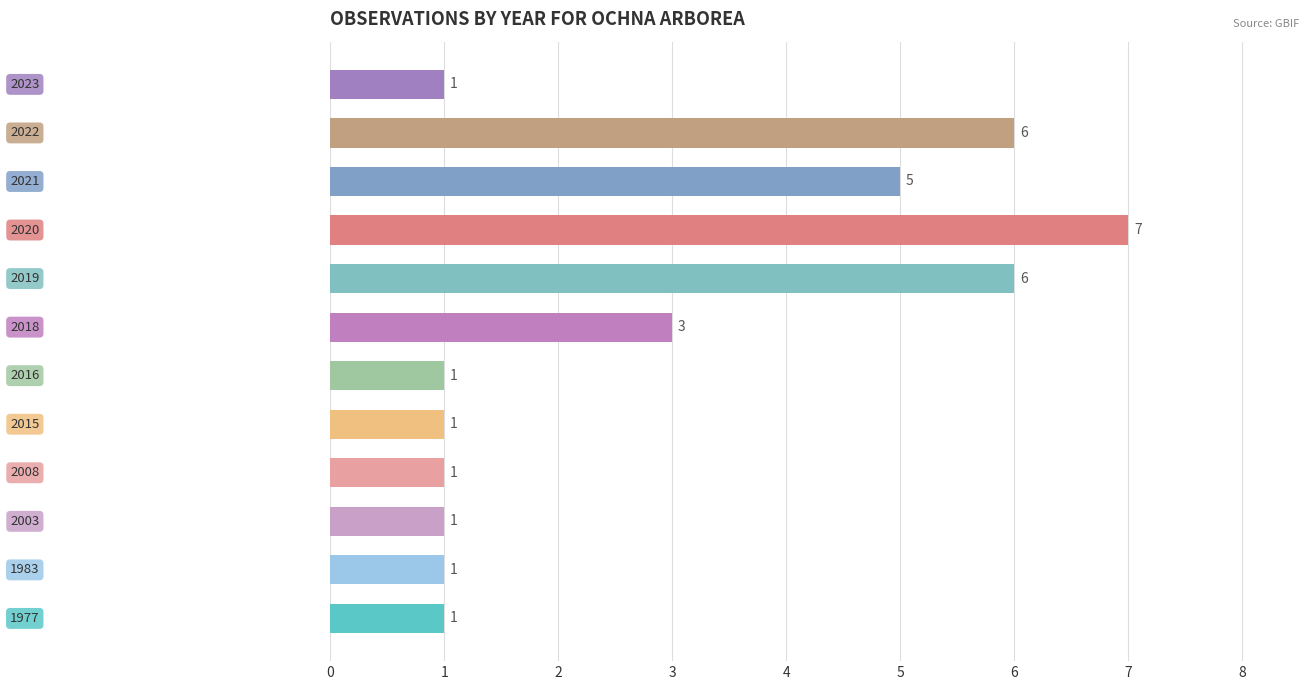

What is the maximum value shown in the chart?

7